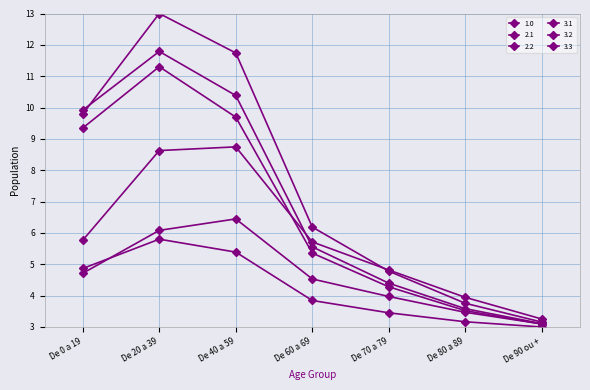

At how many categories does at least one series exceed 6?

4